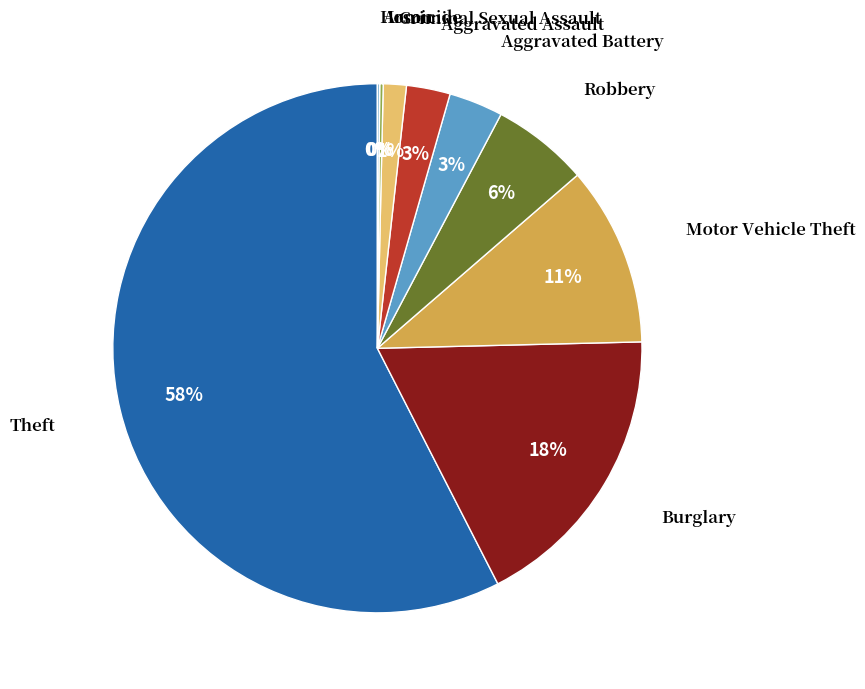

Is there any slice that represents more than half of the pie?

Yes